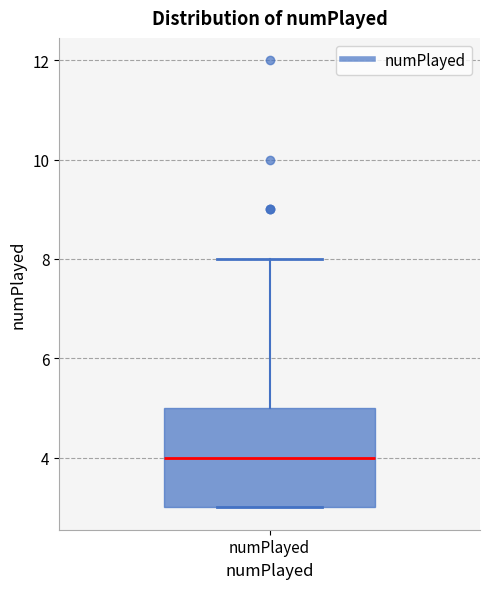

Read this box plot against the y-axis: the position of the median line, the range covered by the box, and the ends of both whiskers. The values are not printed on the chart, so give them approximately, as read against the axis.

median 4, box 3 to 5, whiskers 3 to 8